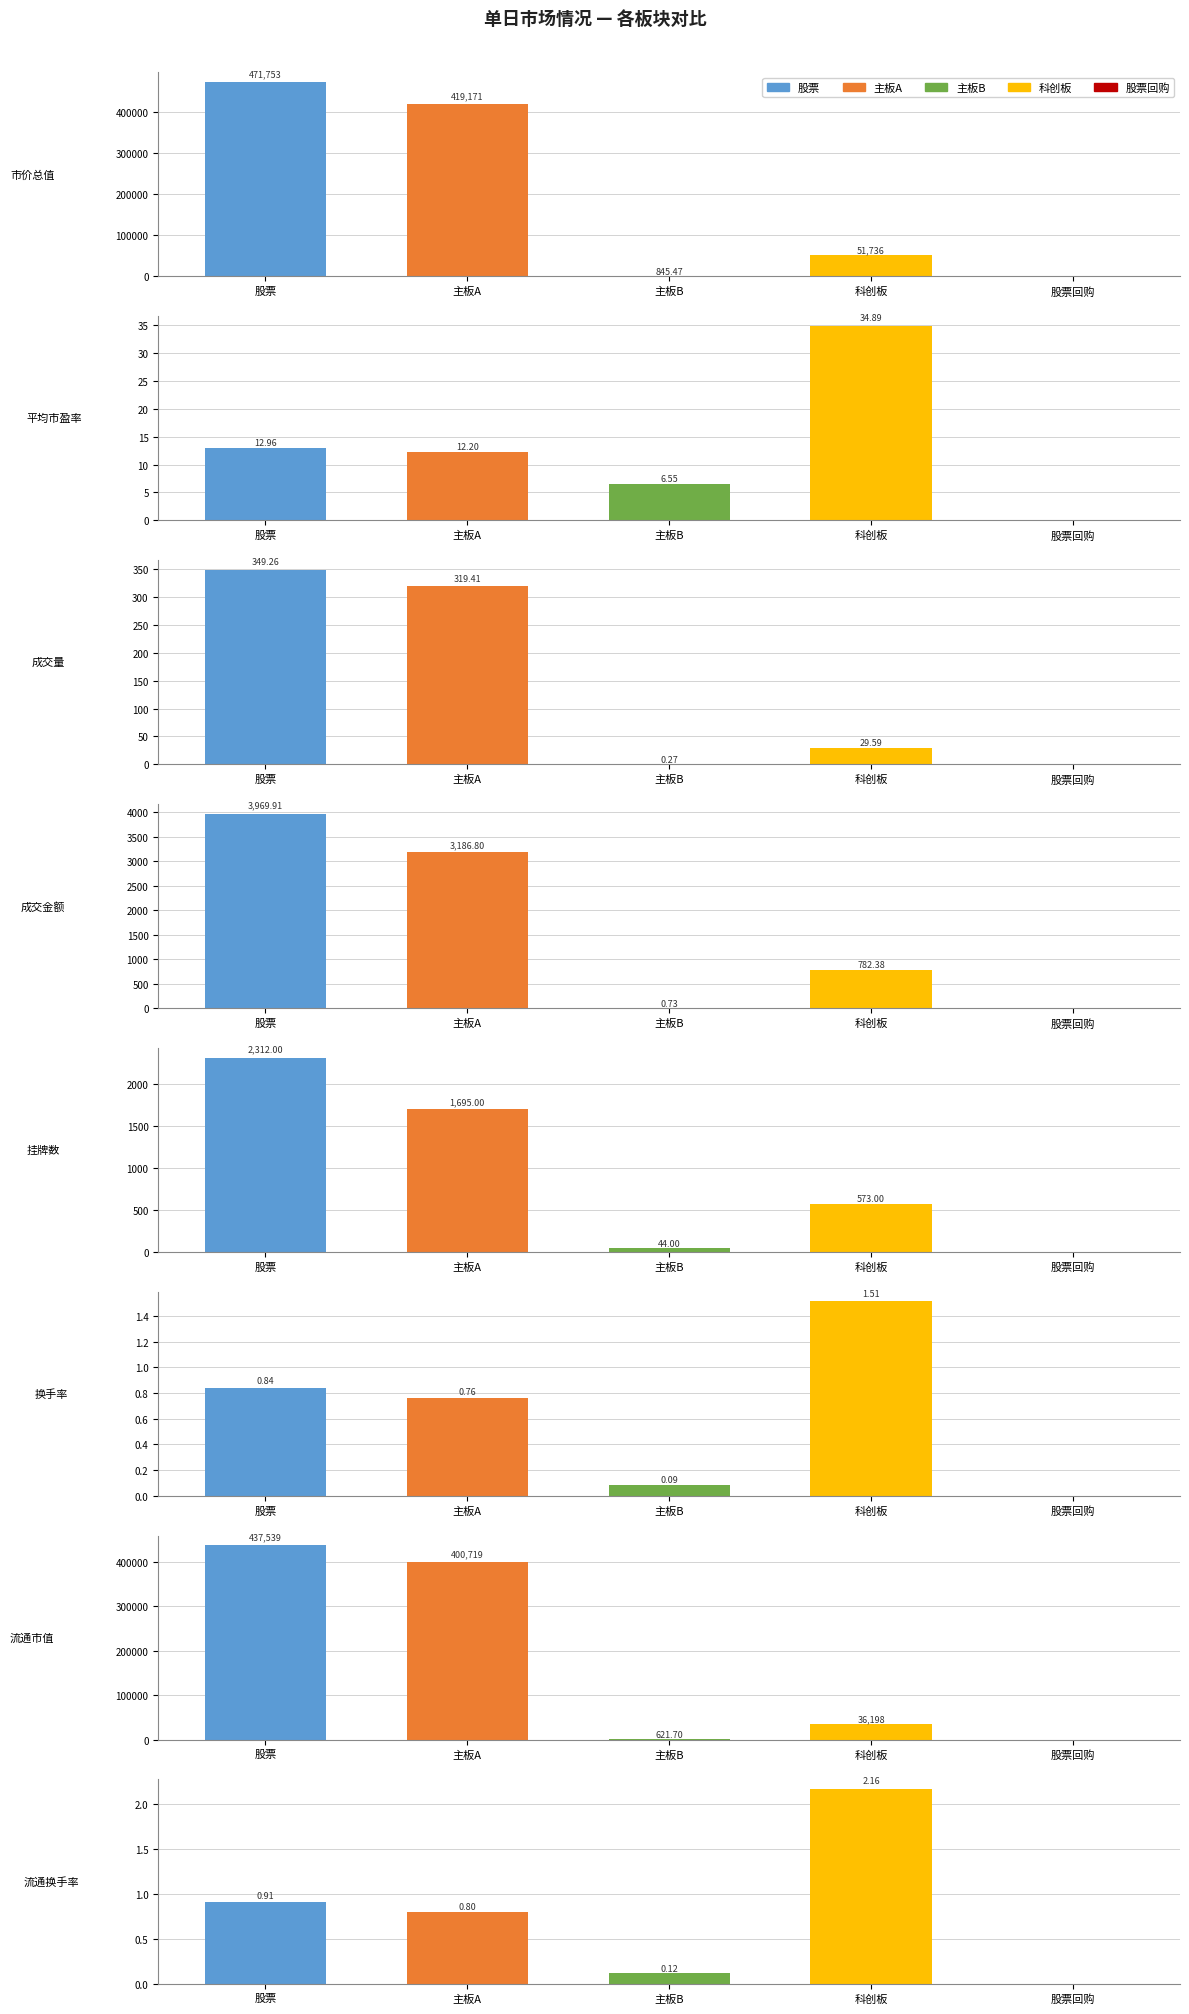

Is it true that 股票 equals 437539.0 at 流通市值?

True